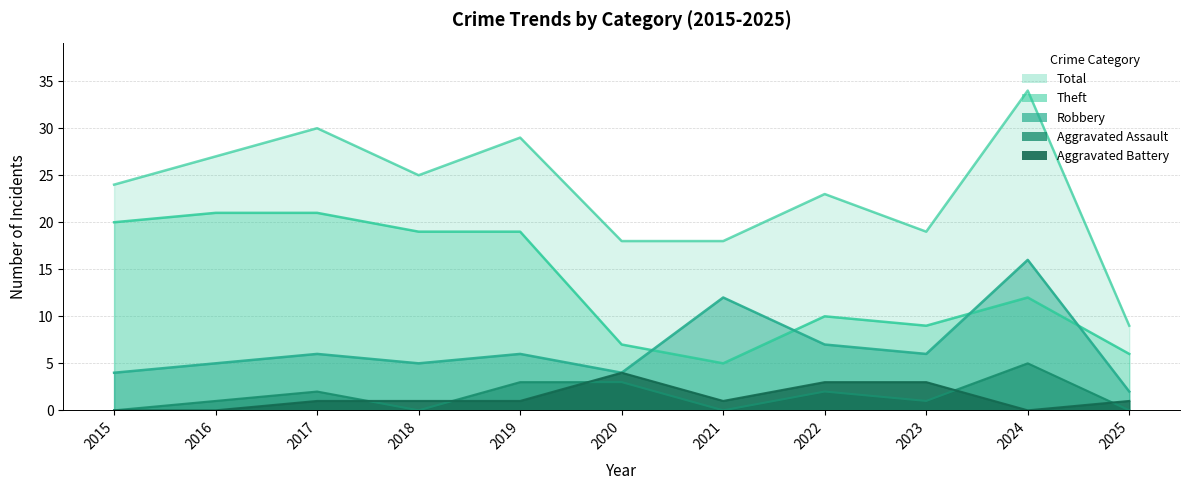

Reading right to left, list all the values displayed in this chart.

Robbery: 2025=2	2024=16	2023=6	2022=7	2021=12	2020=4	2019=6	2018=5	2017=6	2016=5	2015=4
Theft: 2025=6	2024=12	2023=9	2022=10	2021=5	2020=7	2019=19	2018=19	2017=21	2016=21	2015=20
Aggravated Assault: 2025=0	2024=5	2023=1	2022=2	2021=0	2020=3	2019=3	2018=0	2017=2	2016=1	2015=0
Aggravated Battery: 2025=1	2024=0	2023=3	2022=3	2021=1	2020=4	2019=1	2018=1	2017=1	2016=0	2015=0
Total: 2025=9	2024=34	2023=19	2022=23	2021=18	2020=18	2019=29	2018=25	2017=30	2016=27	2015=24